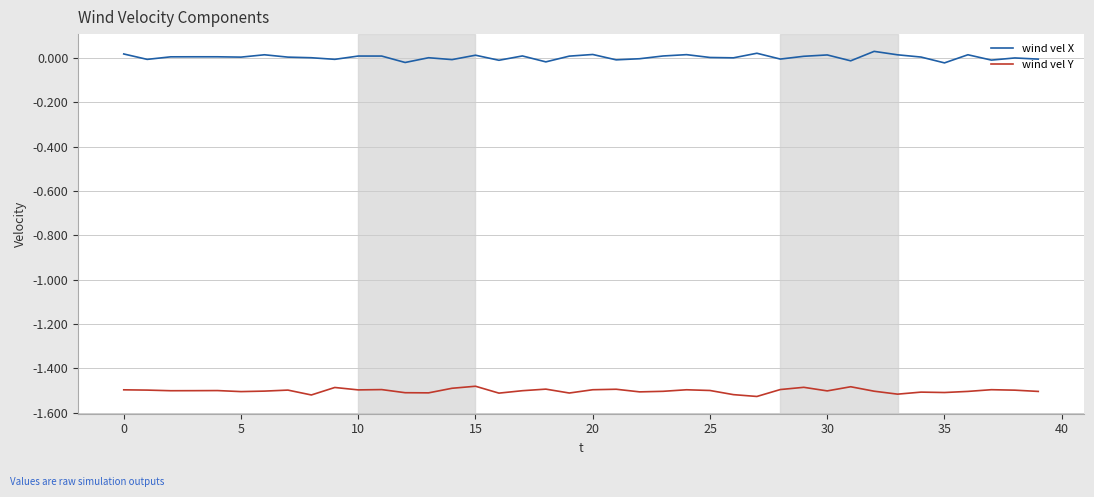

Rank the series by their maximum value, from highest to lowest.

wind vel X, wind vel Y